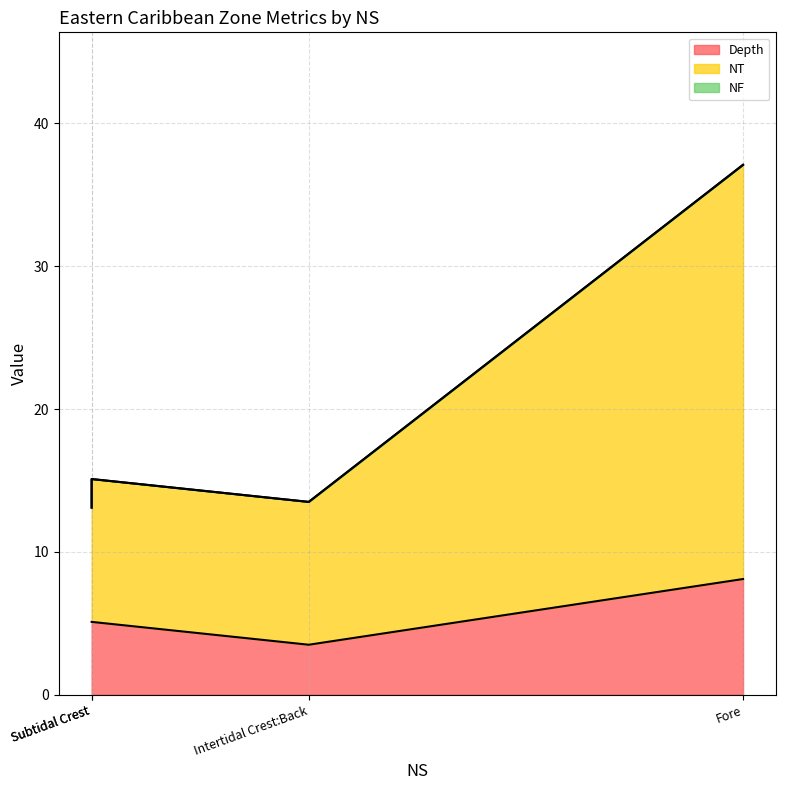

Which series has the largest range (max minus min)?

NT